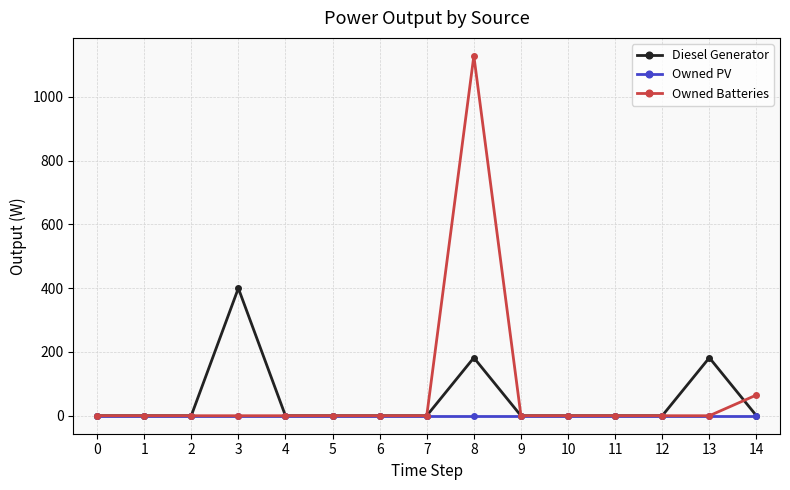

Where is Owned Batteries nearest to the value 564?

14